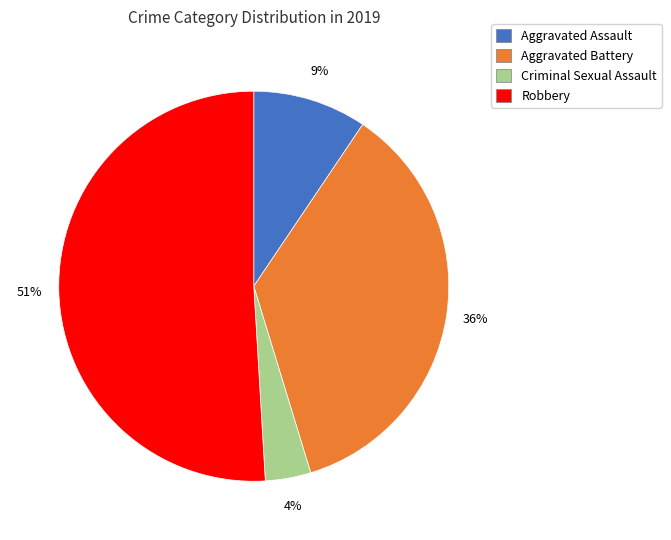

True or false: Aggravated Assault accounts for 20% of the total.

False